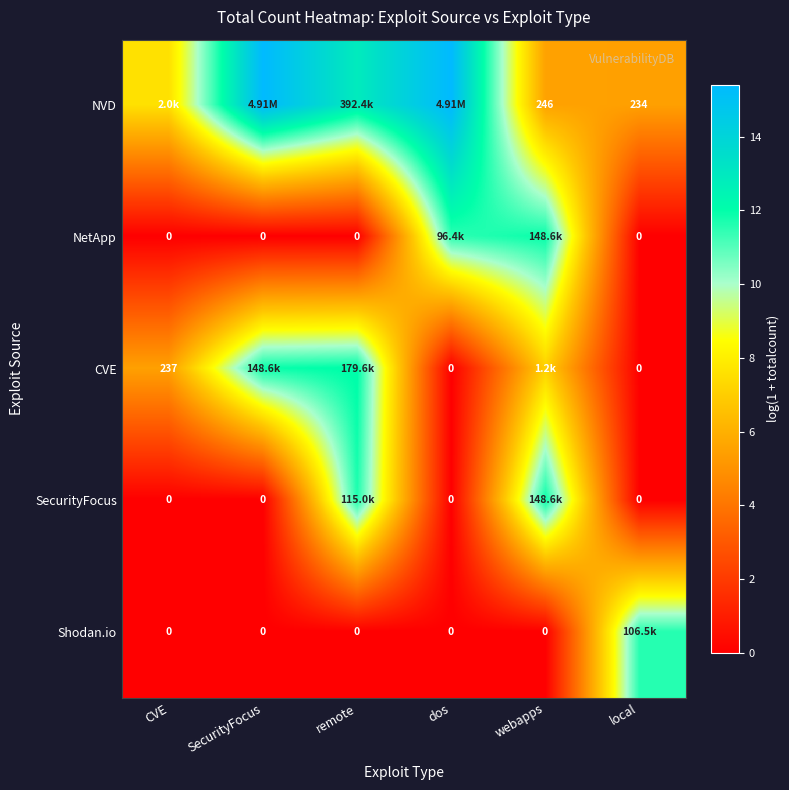

Which category has the lowest value in the NetApp series?

CVE